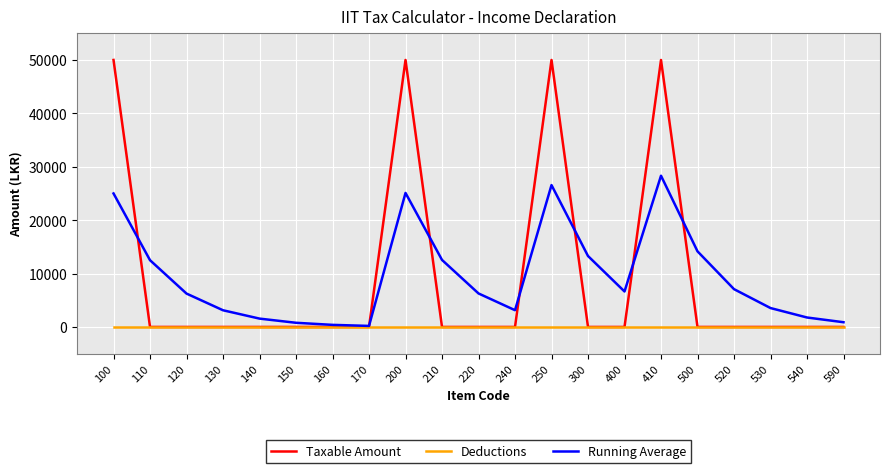

Which series has the largest range (max minus min)?

Taxable Amount